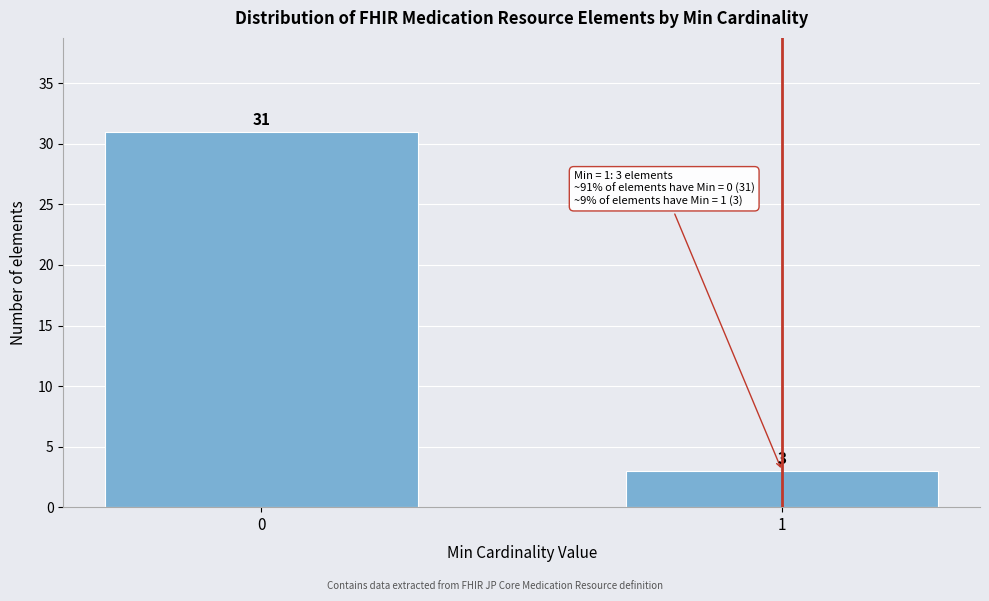

Reading right to left, what are all the values shown in this chart?

1=3	0=31